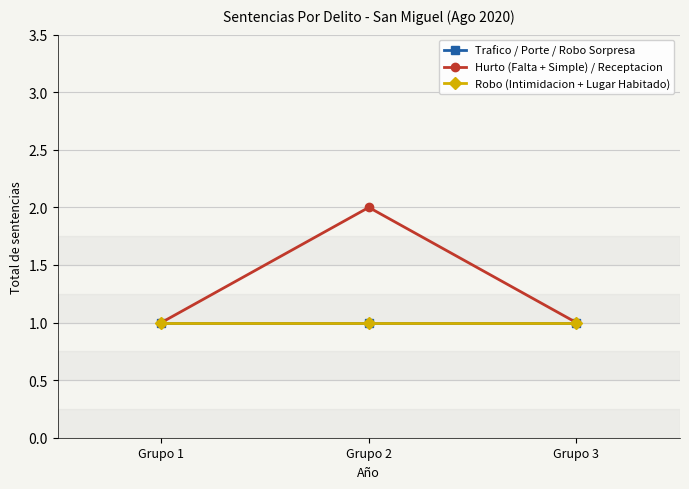

What is the value of the Hurto (Falta + Simple) / Receptacion point at the 3rd from the left?

1